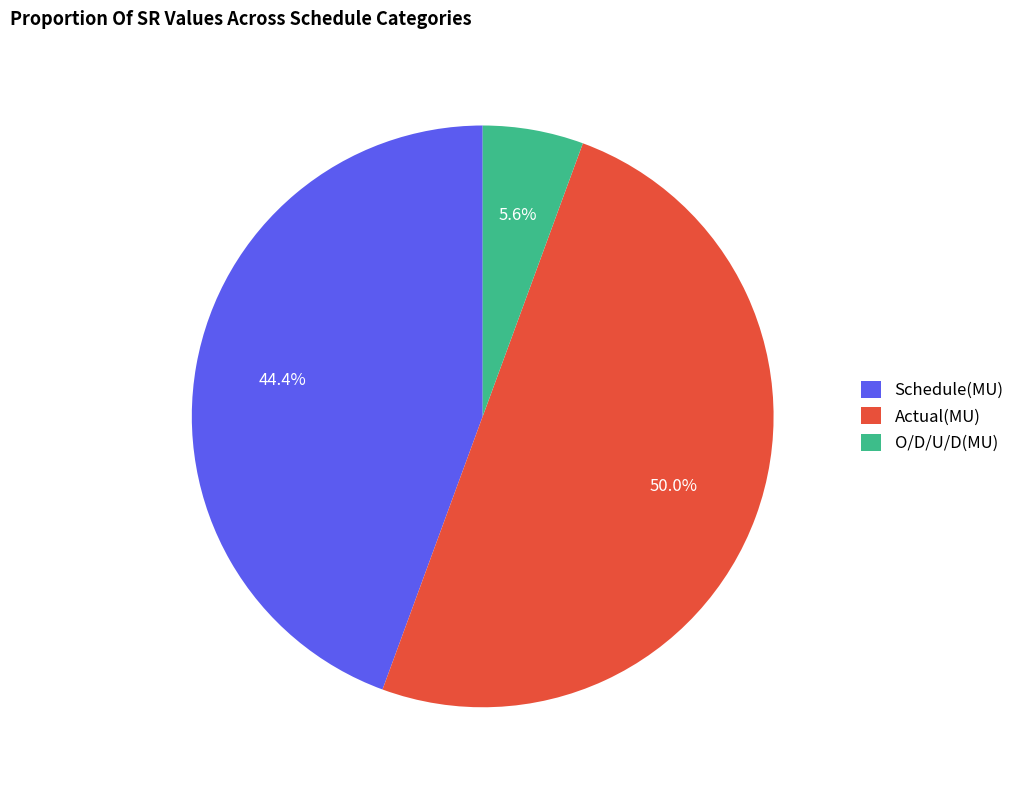

How many slices are in this pie chart?

3